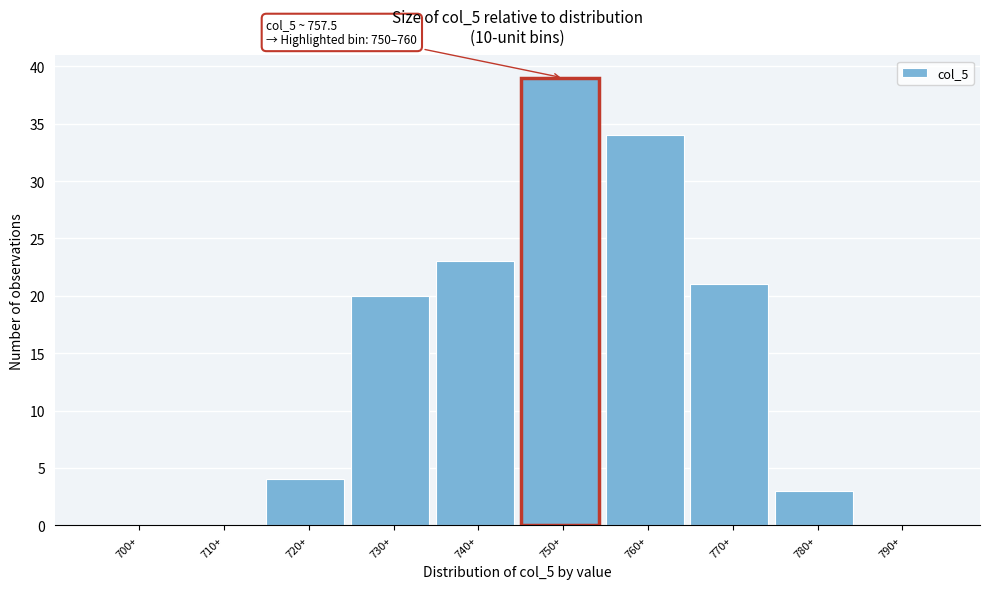

Reading left to right, list all the values displayed in this chart.

700+=0	710+=0	720+=4	730+=20	740+=23	750+=39	760+=34	770+=21	780+=3	790+=0